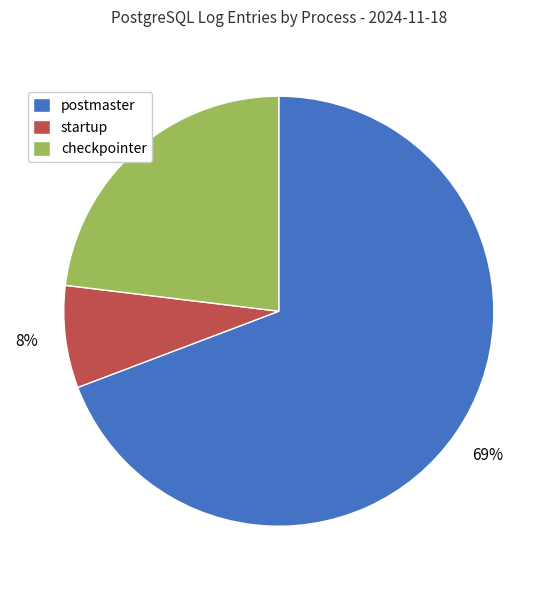

How many slices are in this pie chart?

3